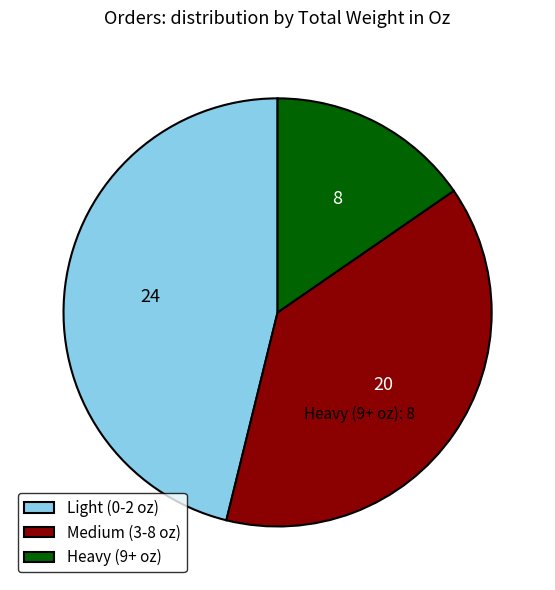

Does any single category account for the majority?

No